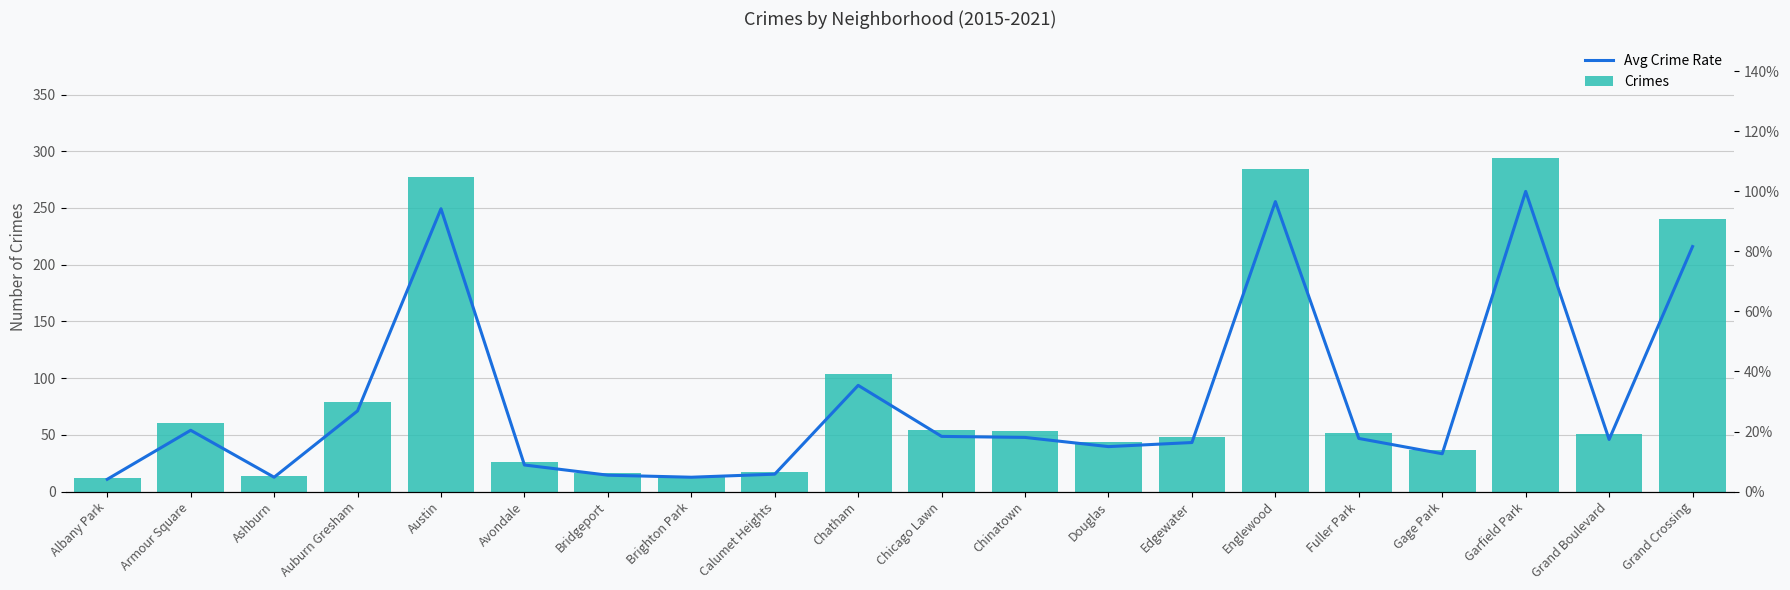

Is it true that Avg Crime Rate equals 7.8 at Chinatown?

False